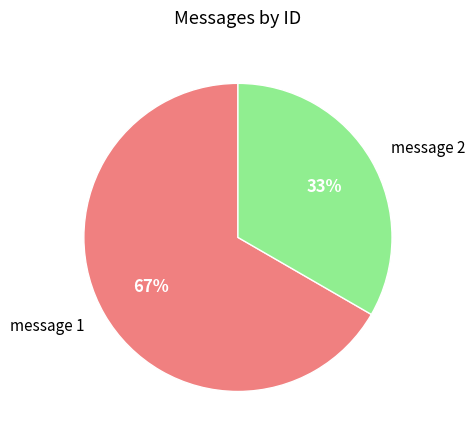

To the nearest percent, what percentage of the pie is message 2?

33%